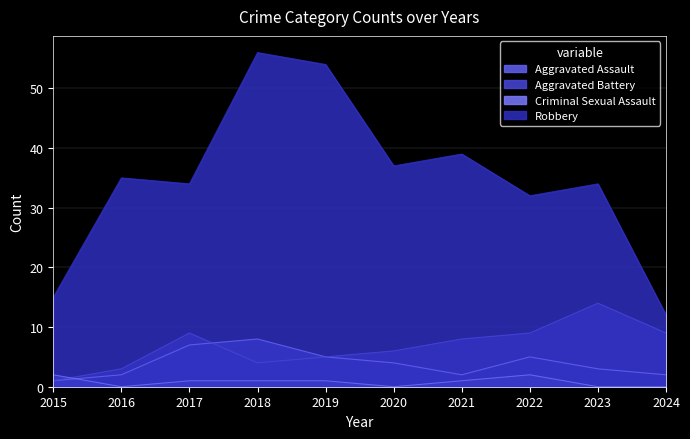

Reading left to right, extract all data points from this chart.

Aggravated Assault: 2015=1	2016=2	2017=7	2018=8	2019=5	2020=4	2021=2	2022=5	2023=3	2024=2
Aggravated Battery: 2015=1	2016=3	2017=9	2018=4	2019=5	2020=6	2021=8	2022=9	2023=14	2024=9
Criminal Sexual Assault: 2015=2	2016=0	2017=1	2018=1	2019=1	2020=0	2021=1	2022=2	2023=0	2024=0
Robbery: 2015=15	2016=35	2017=34	2018=56	2019=54	2020=37	2021=39	2022=32	2023=34	2024=12